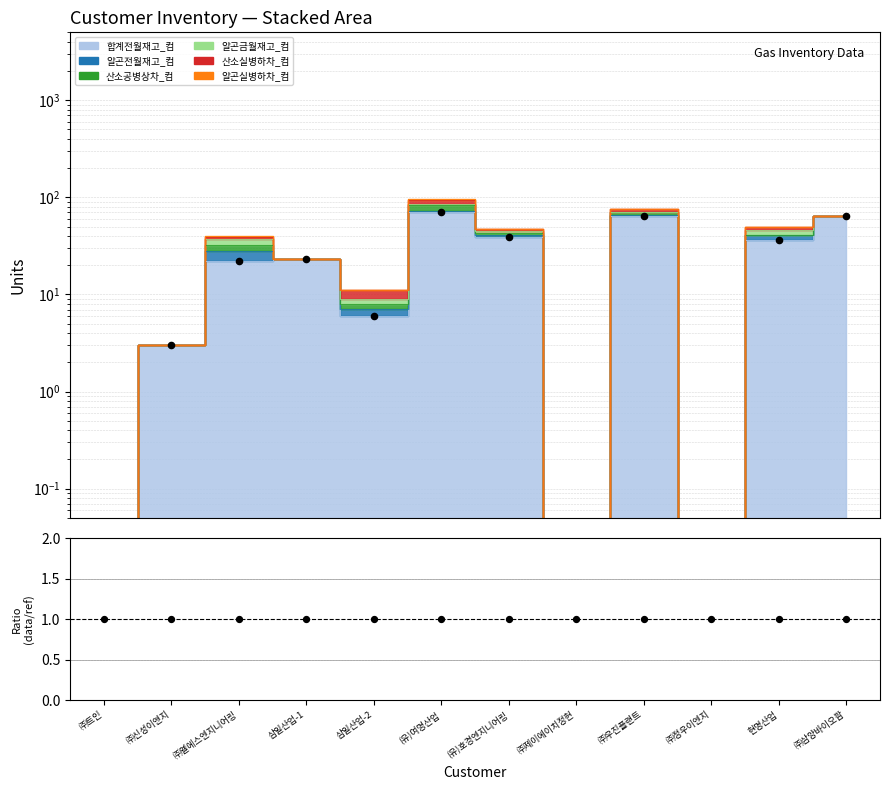

What is the change in value from (유)호경엔지니어링 to ㈜제이에이치정현?

-39.0